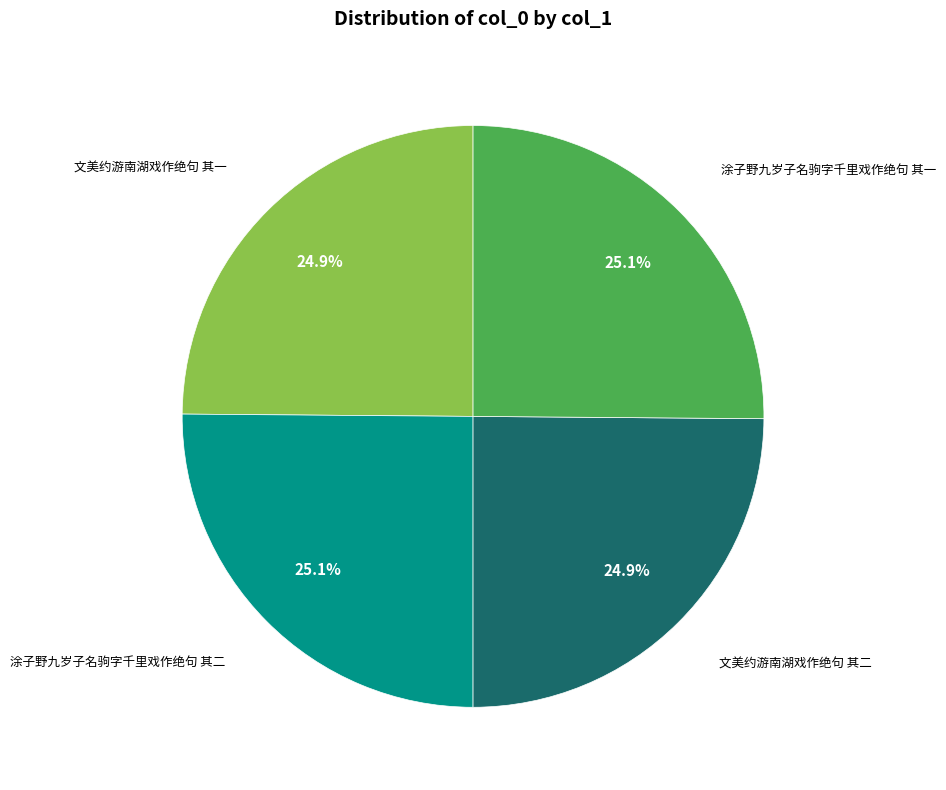

To the nearest percent, what is the average slice percentage?

25%